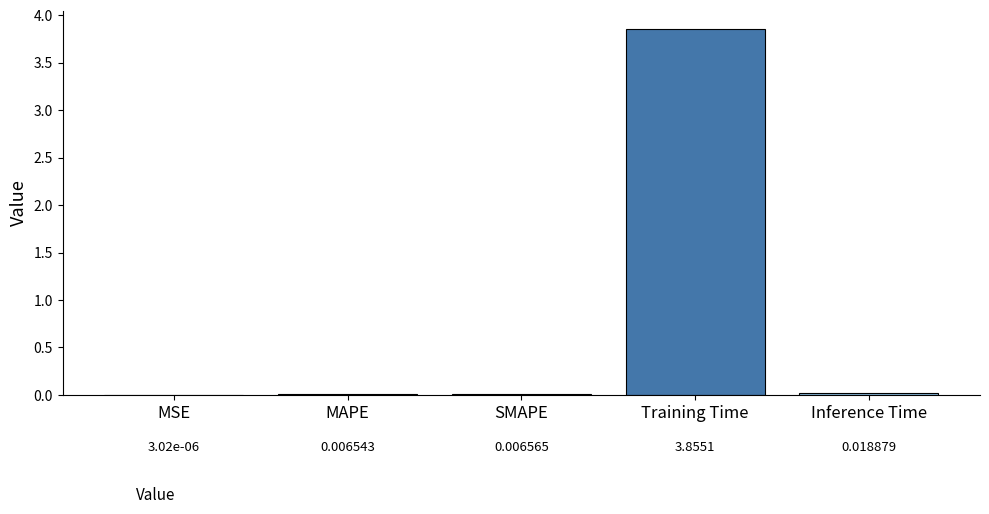

Which has a higher value, MAPE or Training Time?

Training Time